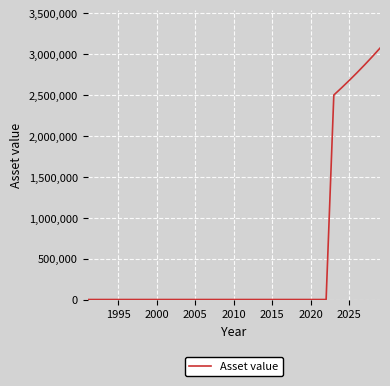

What is the maximum value shown in the chart?

3073138.3